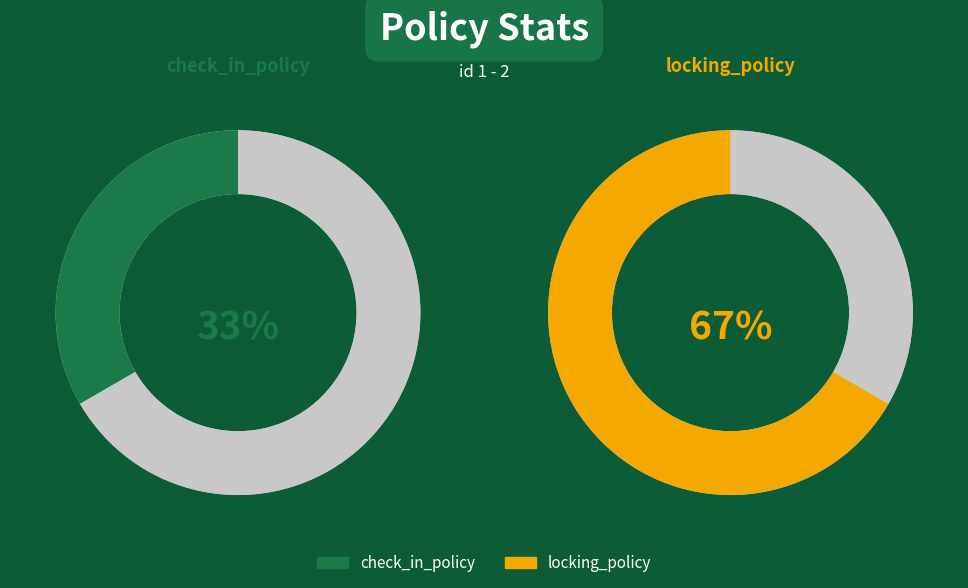

To the nearest percent, what percentage of the pie is check_in_policy?

33%